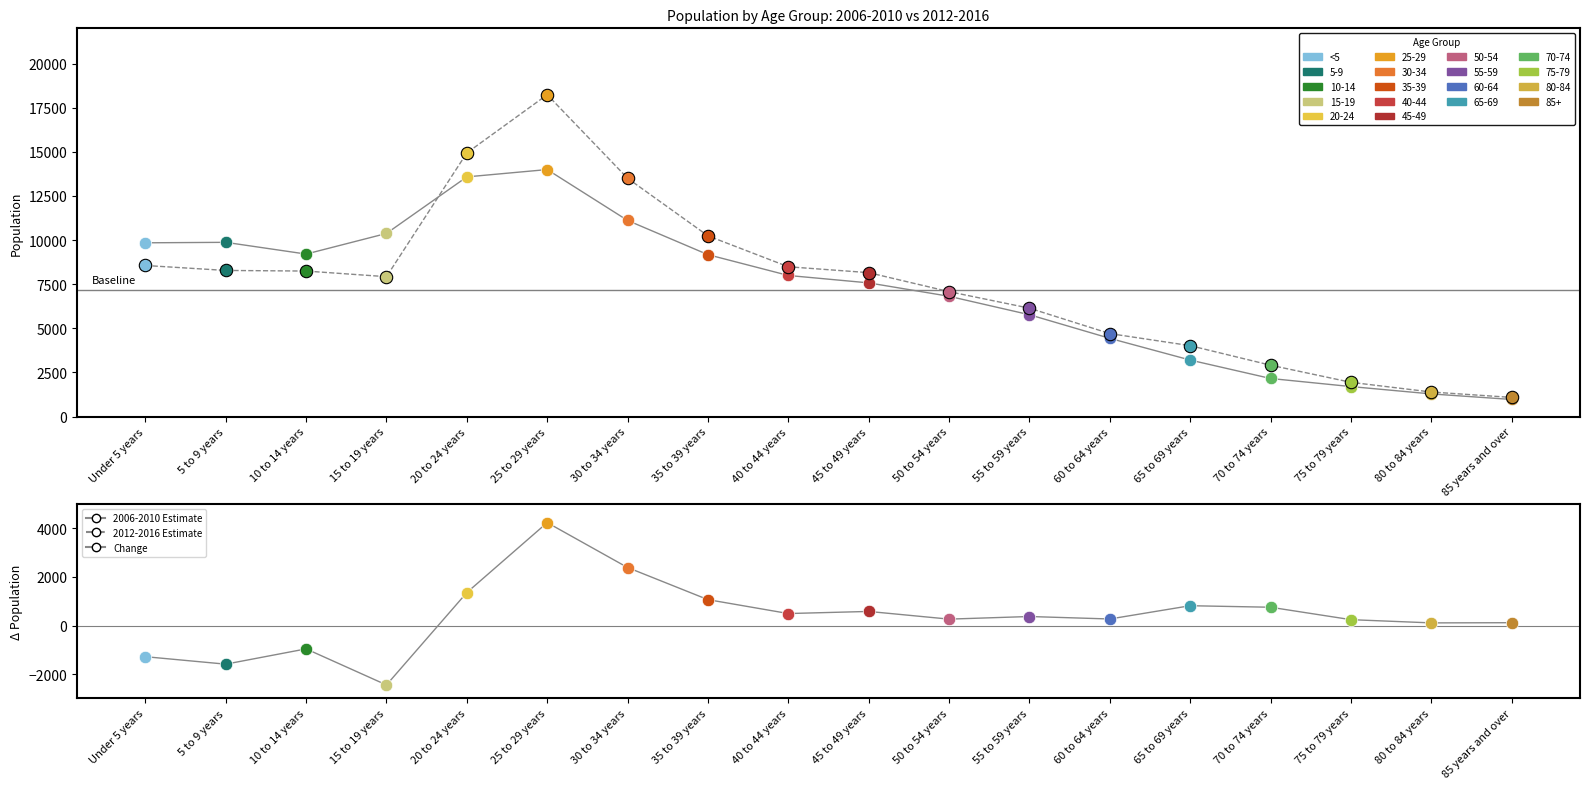

What is the total value across all series at 80 to 84 years?

2780